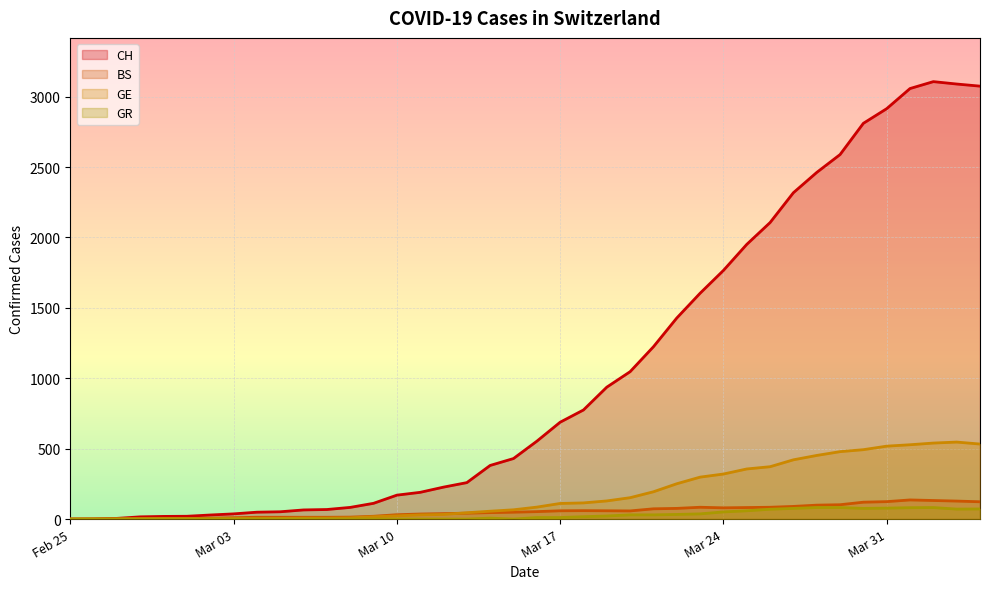

Which series has the largest total across all categories?

CH